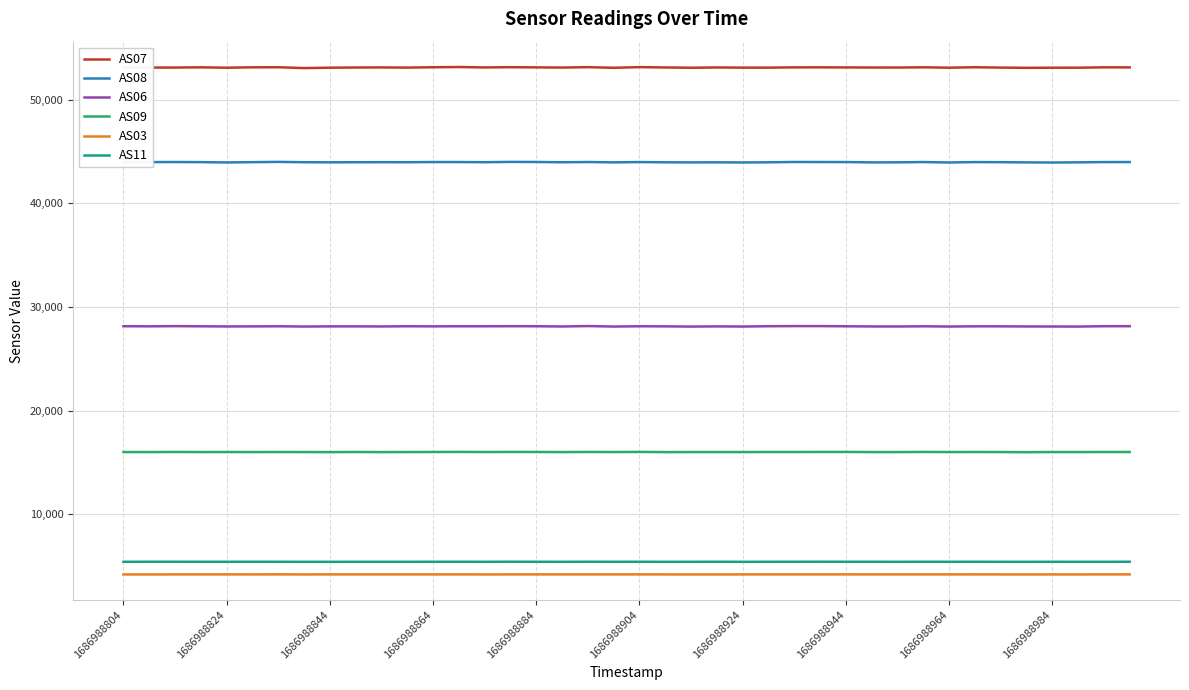

True or false: AS03 and AS07 cross at least once.

False